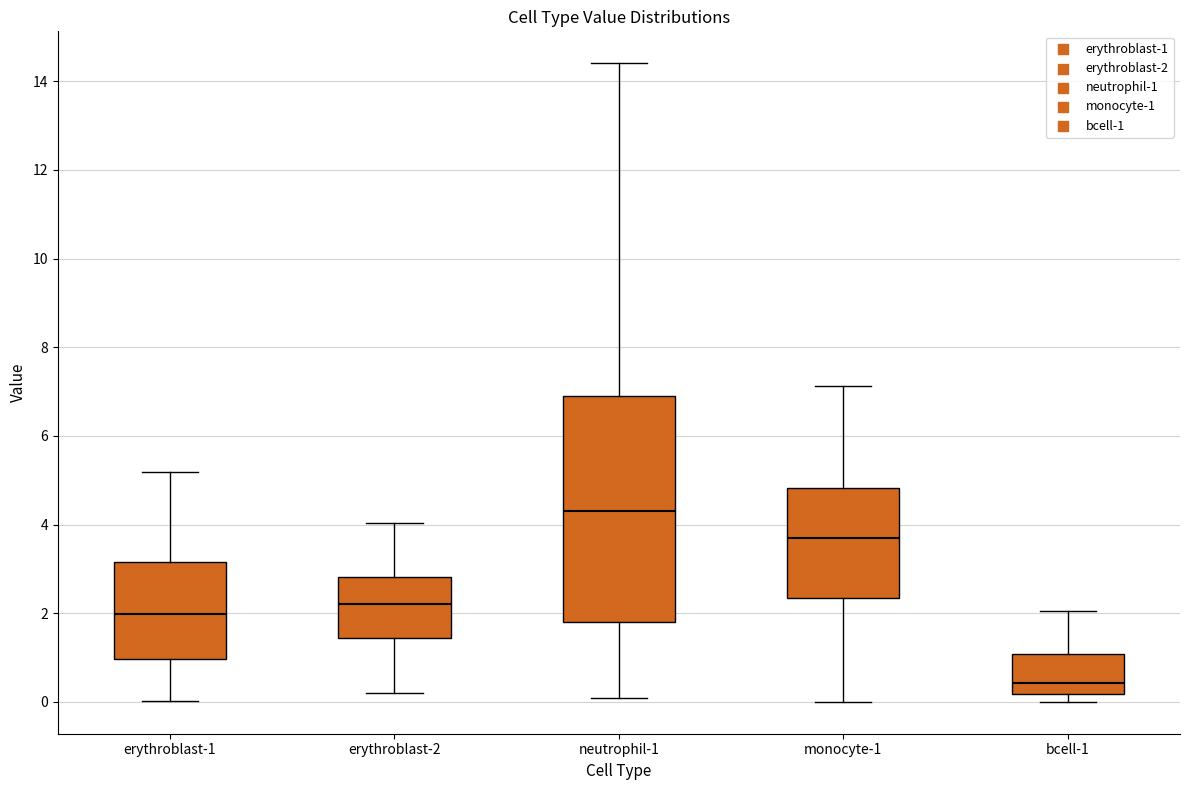

Where does the median line of the box for erythroblast-1 sit on the y-axis? The values are not printed on the chart, so give them approximately, as read against the axis.

2.0